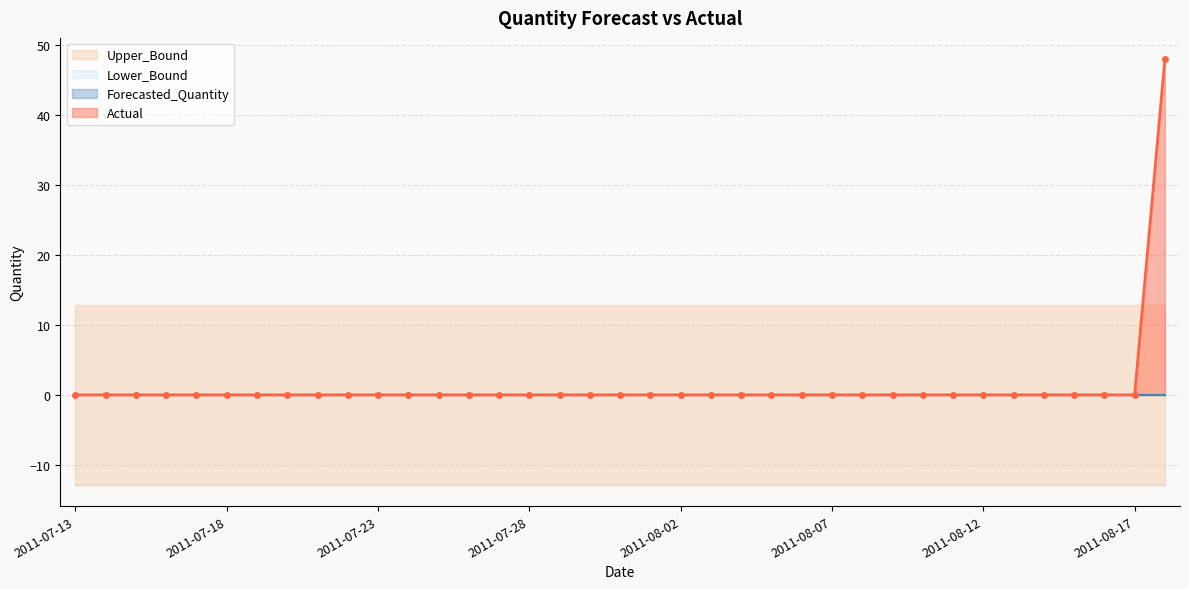

How many data points does each series have?

37